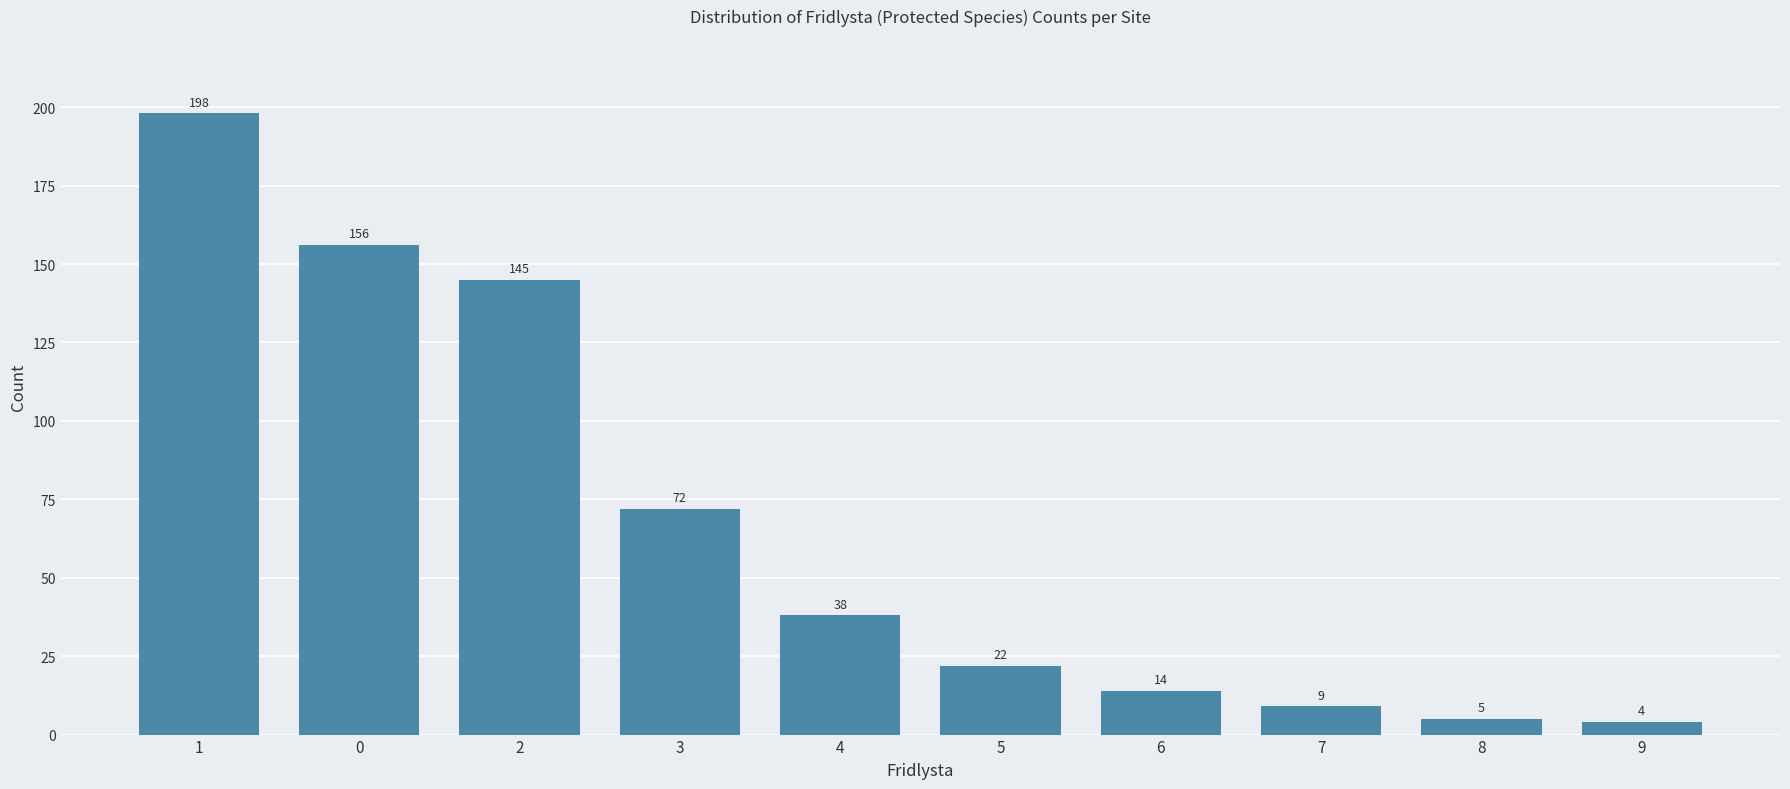

How many bars are there in total?

10